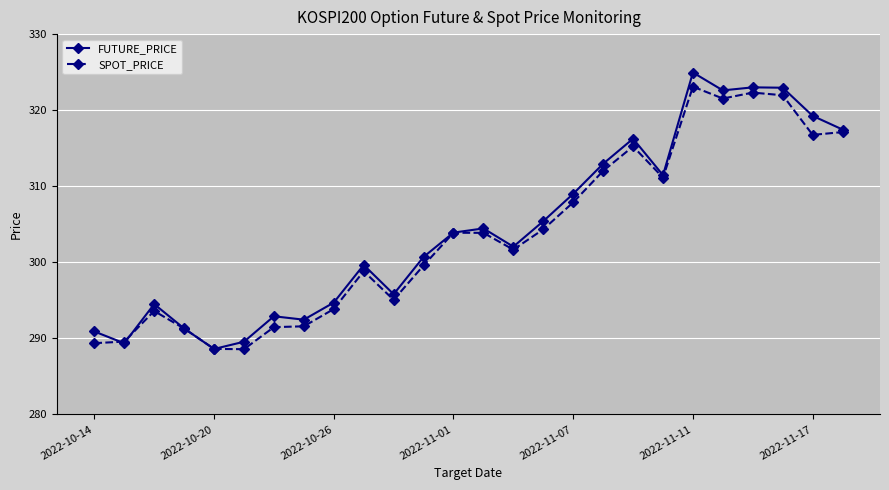

Which series has the widest spread of values?

FUTURE_PRICE